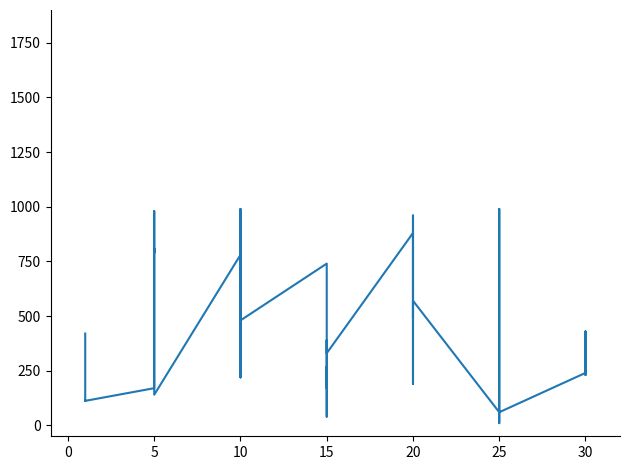

How many points are higher than both their immediate neighbors (excluding endpoints)?

13